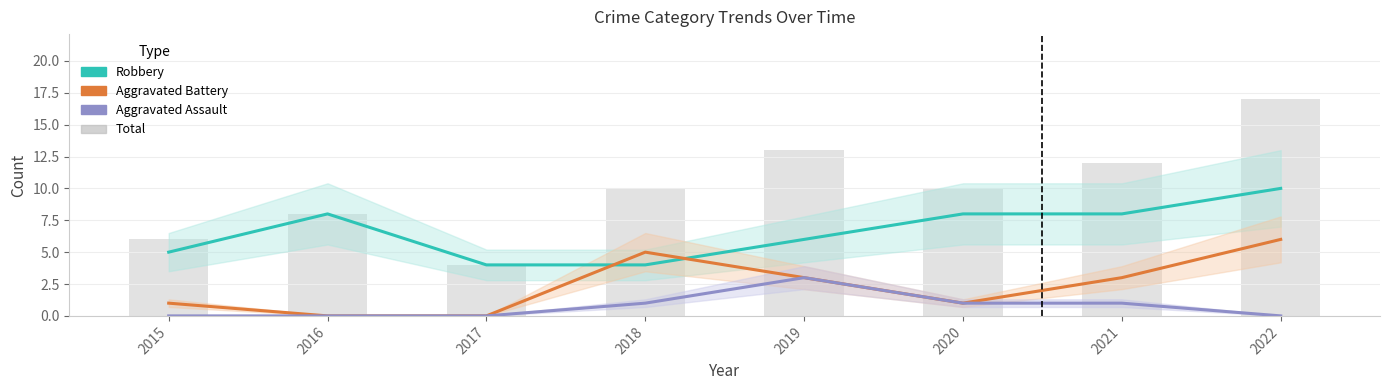

Is the value of Aggravated Battery at 2021 greater than the value of Total at 2017?

No